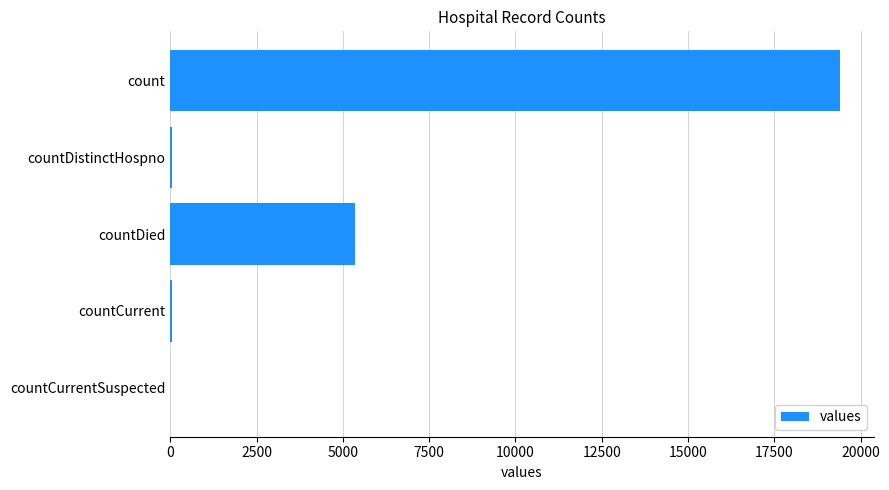

At which category does the chart reach its peak across all series?

count